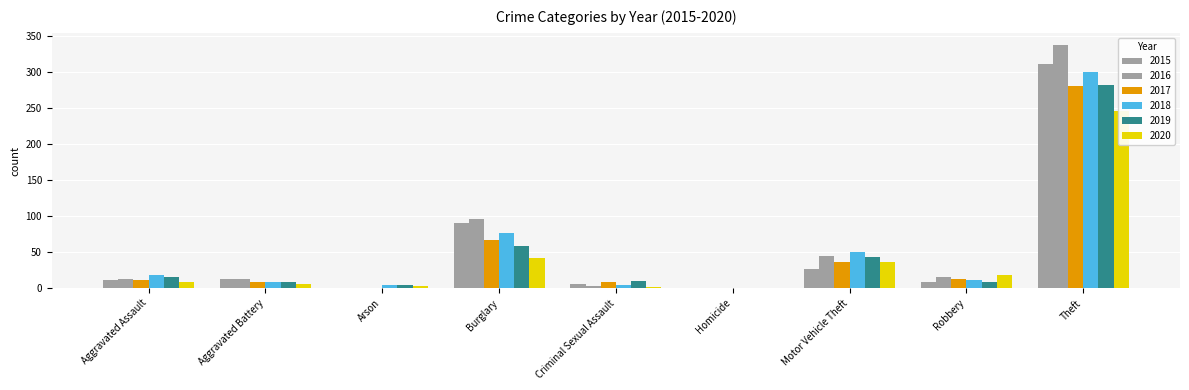

The 2016 series shows 512 at Theft. True or false?

False